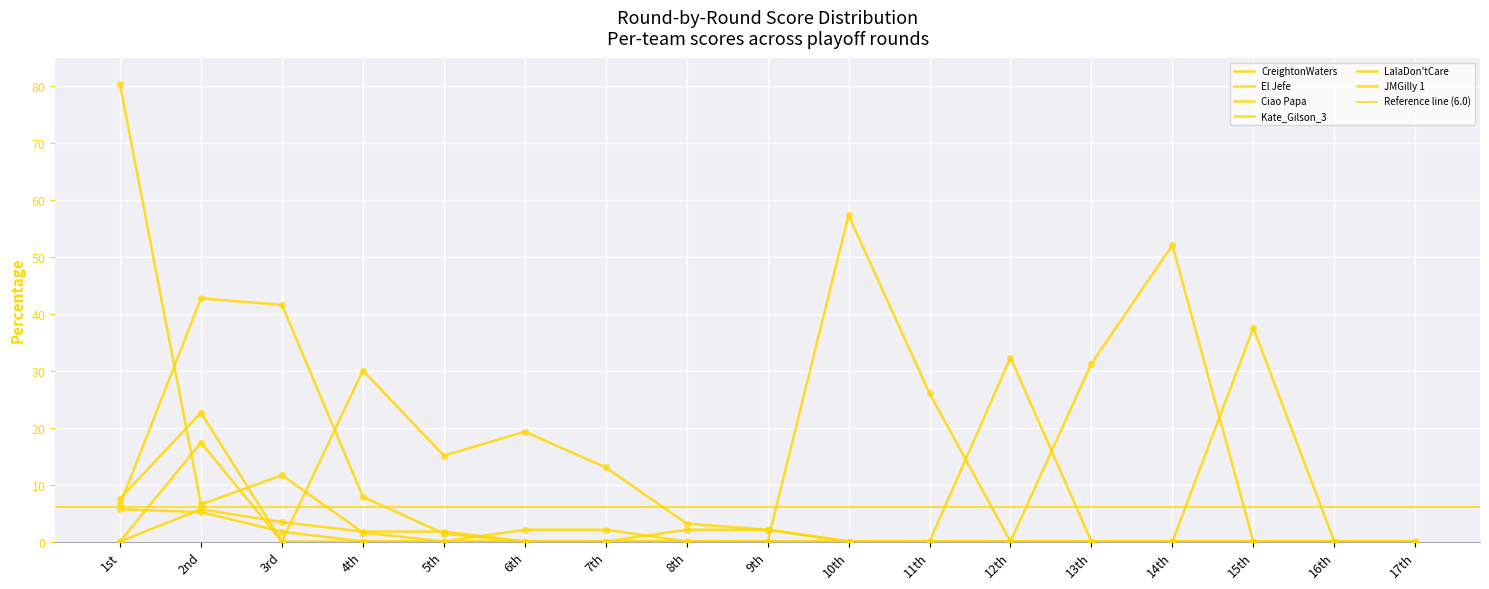

Which series has the largest total across all categories?

CreightonWaters